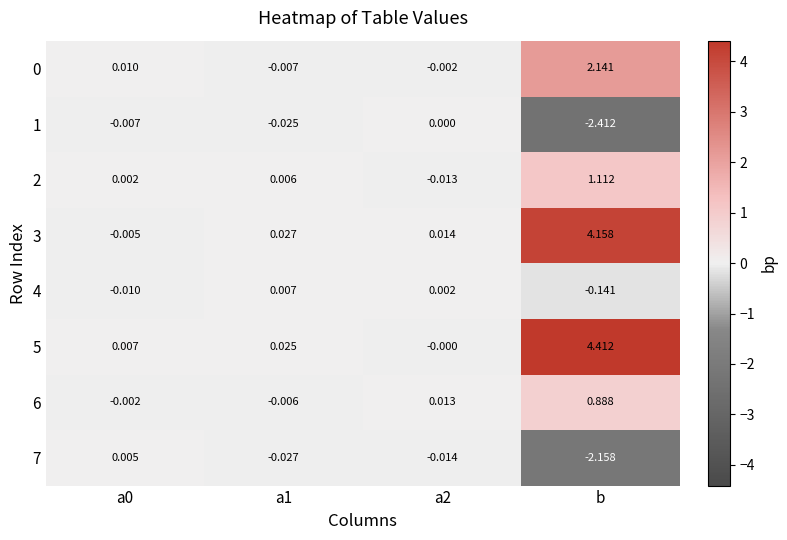

How many distinct data groups are displayed?

8